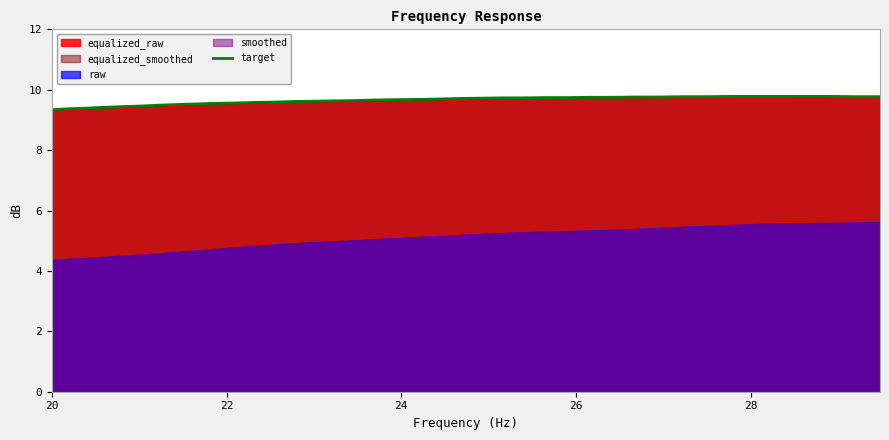

True or false: the data has more than 1 interior local peaks.

False